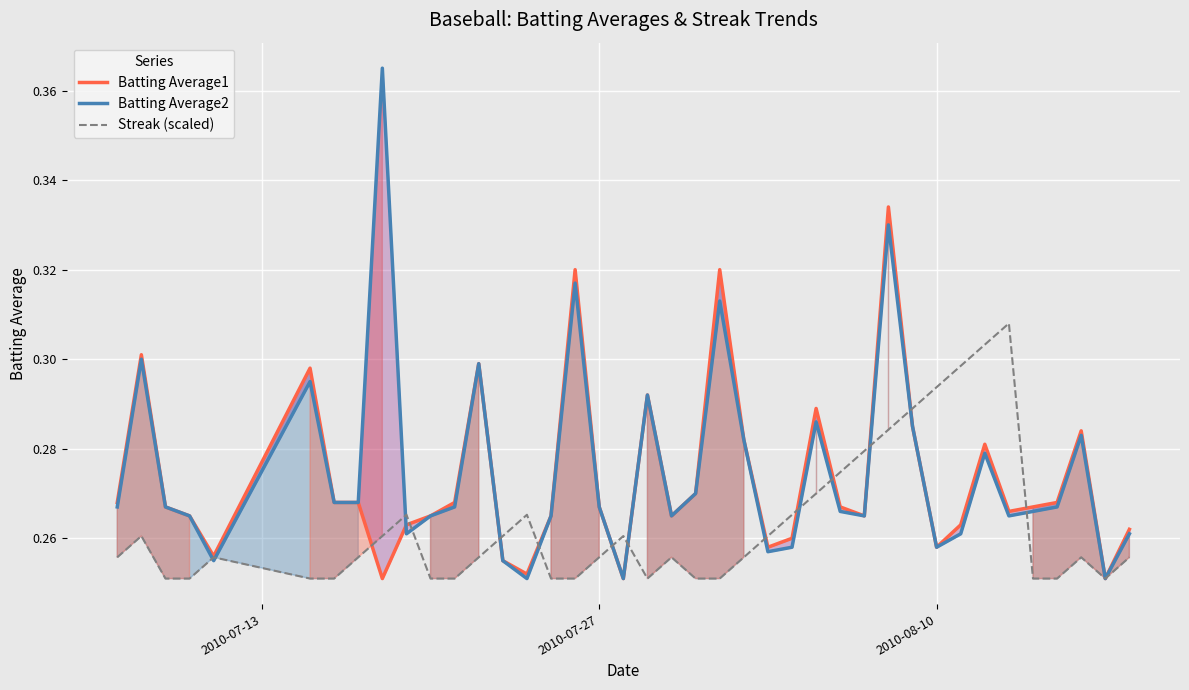

Reading right to left, extract all data points from this chart.

Batting Average1: 0.3	0.3	0.3	0.3	0.3	0.3	0.3	0.3	0.3	0.3	0.3	0.3	0.3	0.3	0.3	0.3	0.3	0.3	0.3	0.3	0.3	0.3	0.3	0.3	0.3	0.3	0.3	0.3	0.3	0.3	0.3	0.3	0.3	0.3	0.3	0.3	0.3	0.3	0.3	0.3
Batting Average2: 0.3	0.3	0.3	0.3	0.3	0.3	0.3	0.3	0.3	0.3	0.3	0.3	0.3	0.3	0.3	0.3	0.3	0.3	0.3	0.3	0.3	0.3	0.3	0.3	0.3	0.3	0.3	0.3	0.3	0.3	0.3	0.4	0.3	0.3	0.3	0.3	0.3	0.3	0.3	0.3
Streak (scaled): 0.3	0.3	0.3	0.3	0.3	0.3	0.3	0.3	0.3	0.3	0.3	0.3	0.3	0.3	0.3	0.3	0.3	0.3	0.3	0.3	0.3	0.3	0.3	0.3	0.3	0.3	0.3	0.3	0.3	0.3	0.3	0.3	0.3	0.3	0.3	0.3	0.3	0.3	0.3	0.3